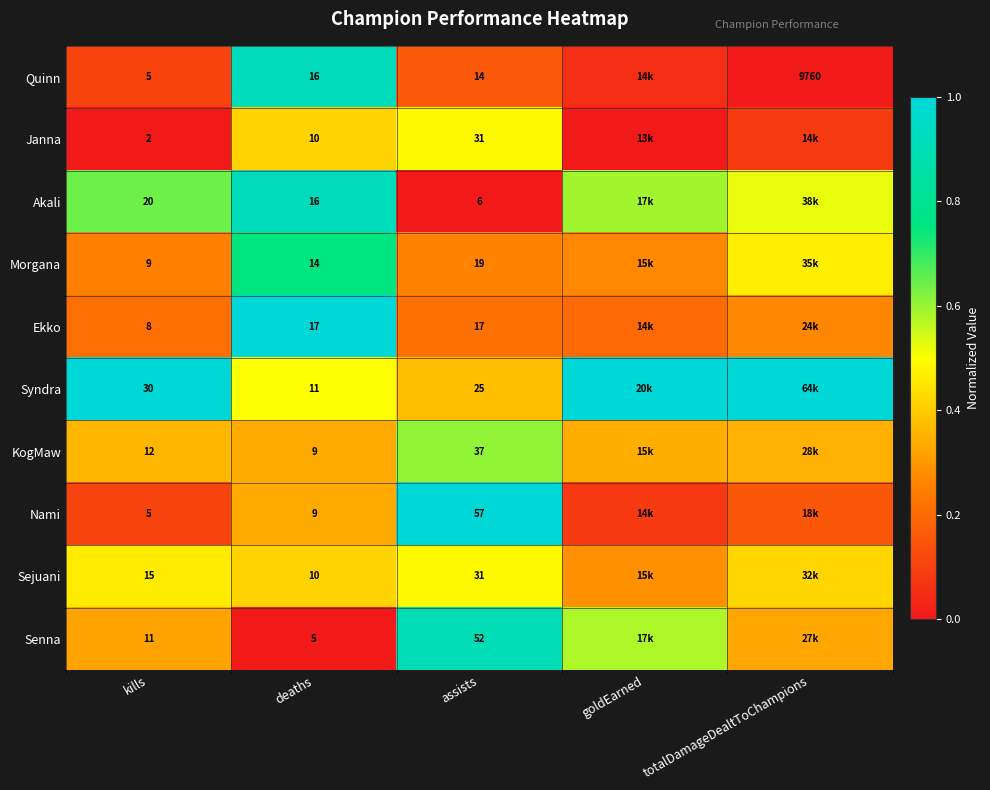

Between kills and deaths, which series saw the biggest shift?

Syndra